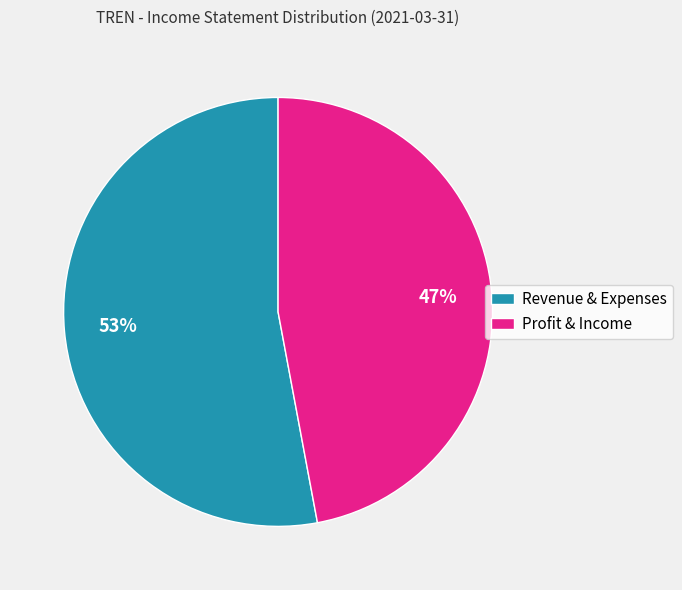

Is there a majority slice in this chart?

Yes